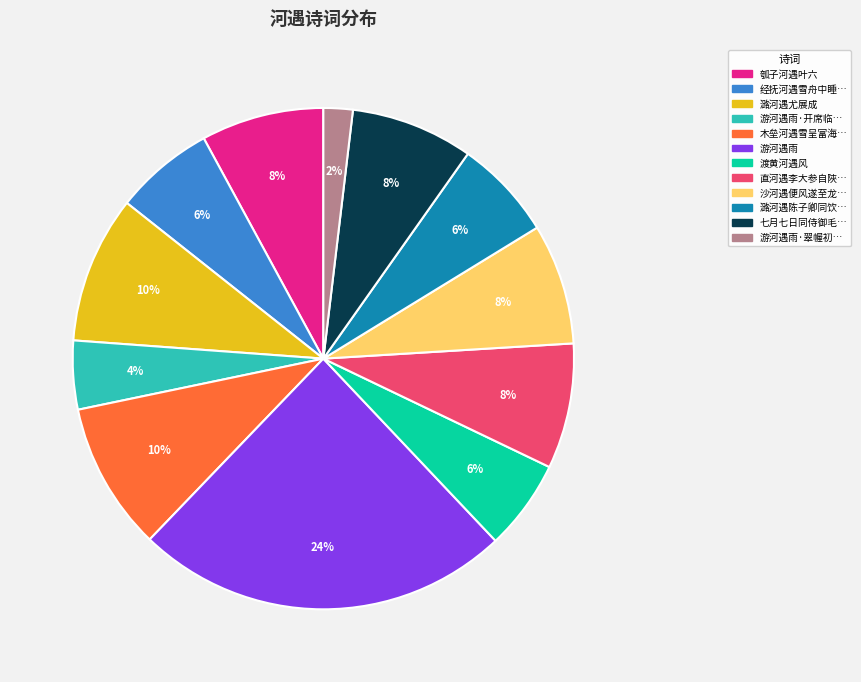

To the nearest percent, what is the difference between the largest and smallest slice percentages?

22%